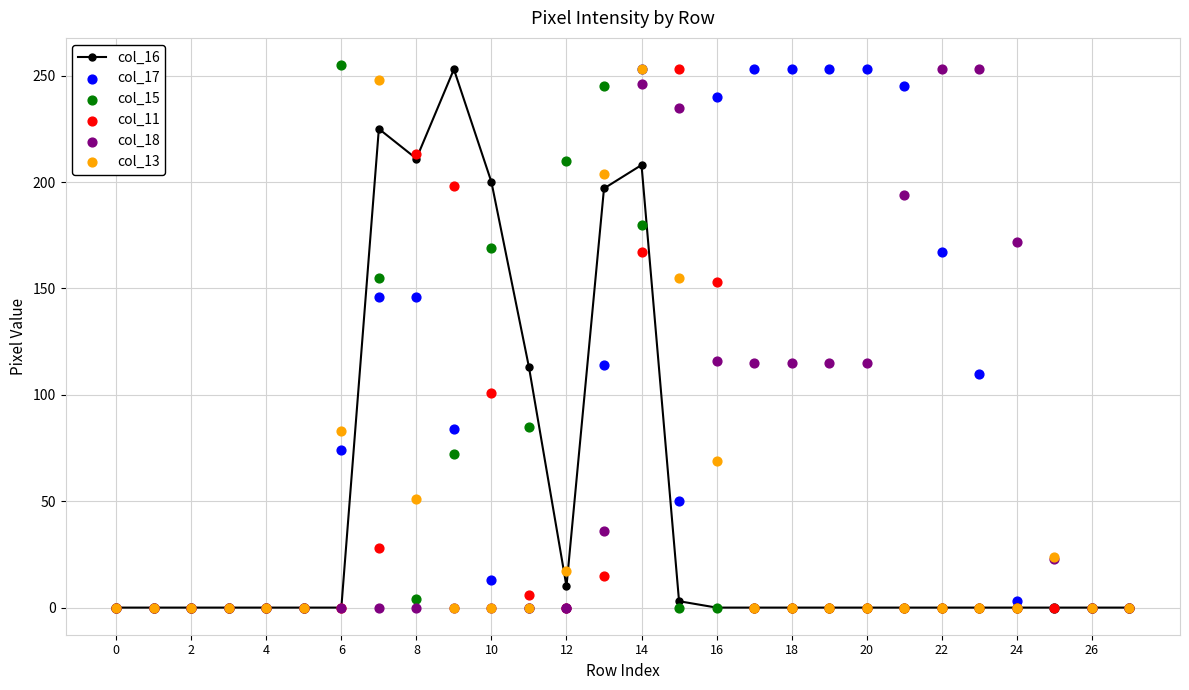

Which series contains the highest Y value?

col_15